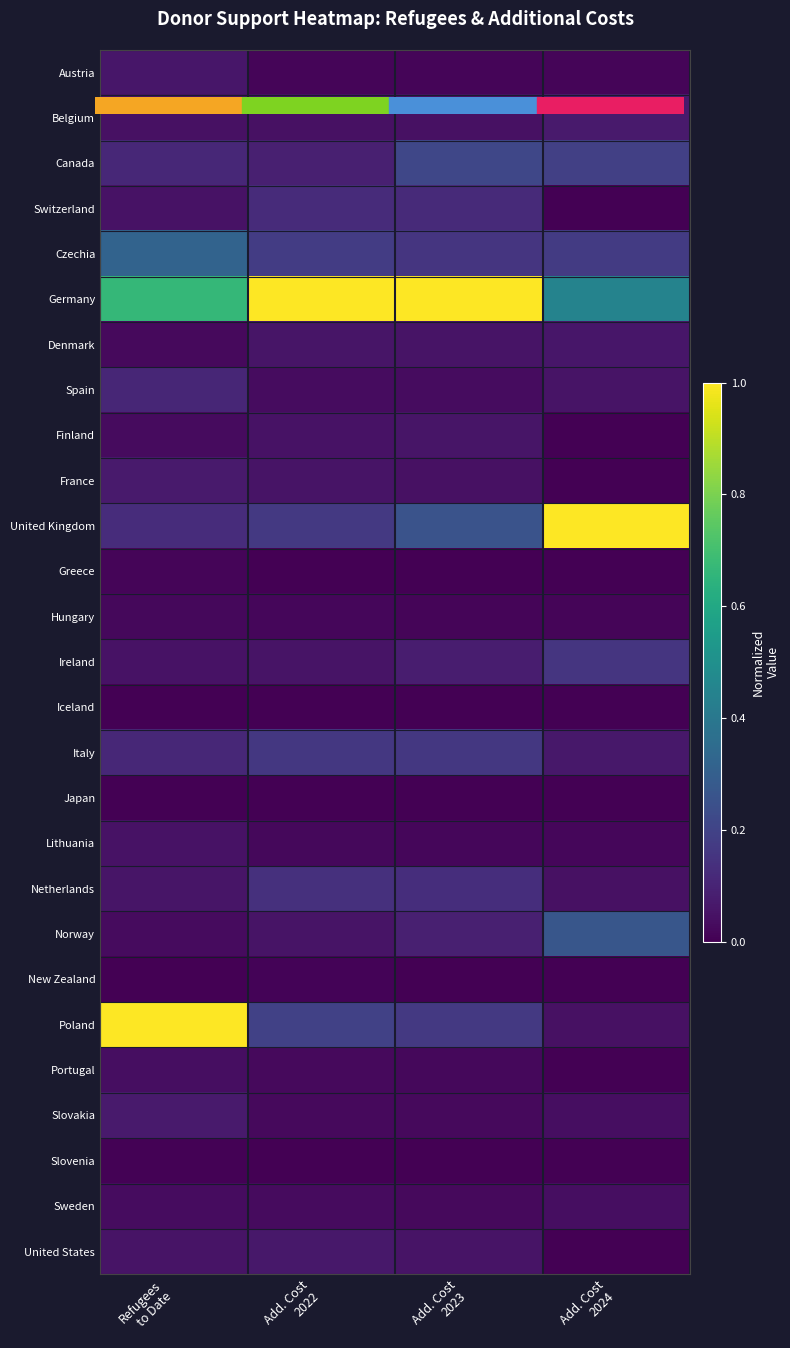

Which series has the largest range (max minus min)?

Poland